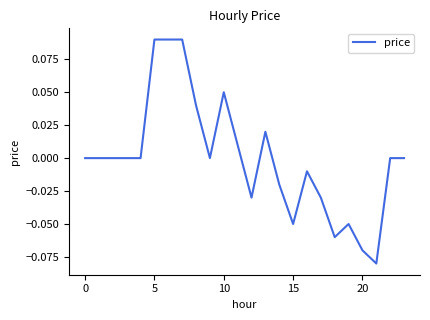

Does the chart have visible grid lines?

No